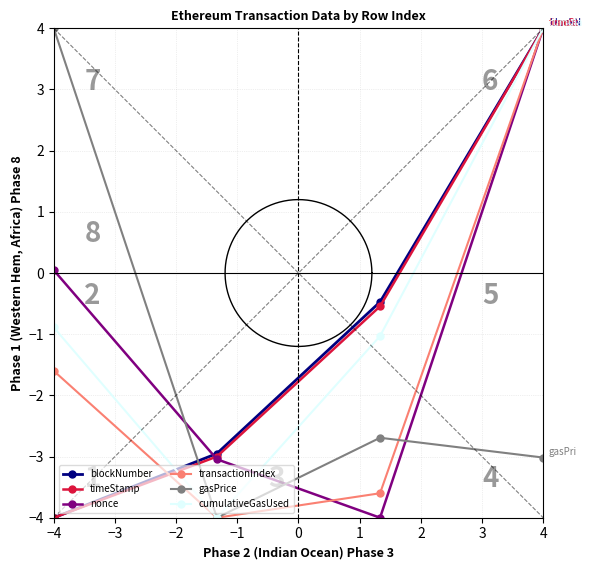

True or false: timeStamp has more than 0 points higher than both neighbors.

False